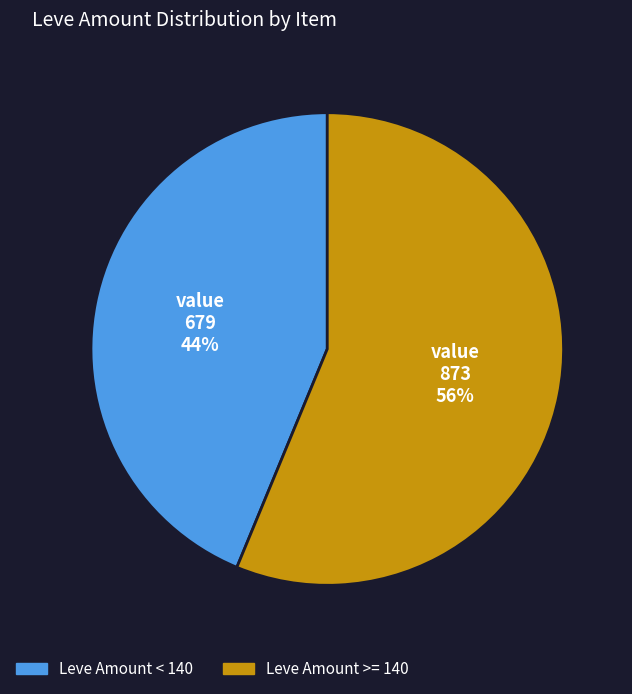

To the nearest percent, what is the average slice percentage?

50%